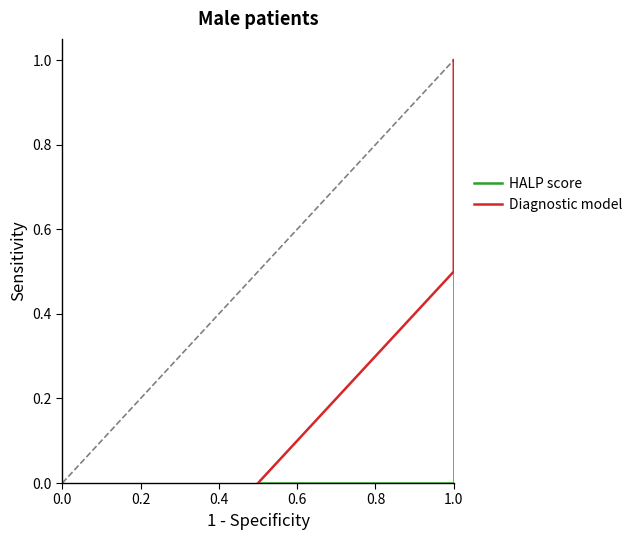

Reading right to left, list all the values displayed in this chart.

HALP score: 1.0	1.0	0.5	0.0	0.0	0.0	0.0	0.0	0.0	0.0	0.0	0.0	0.0	0.0
Diagnostic model: 1.0	1.0	0.5	0.5	0.0	0.0	0.0	0.0	0.0	0.0	0.0	0.0	0.0	0.0